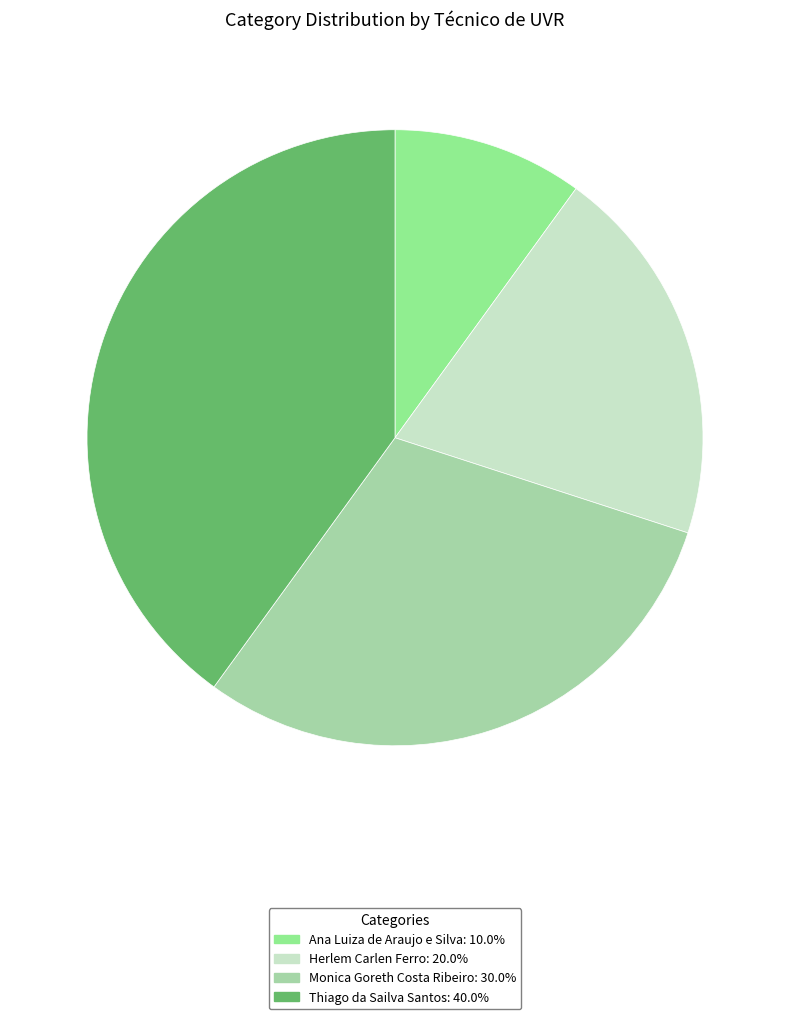

Do Thiago da Sailva Santos and Herlem Carlen Ferro together represent more than half of the pie?

Yes